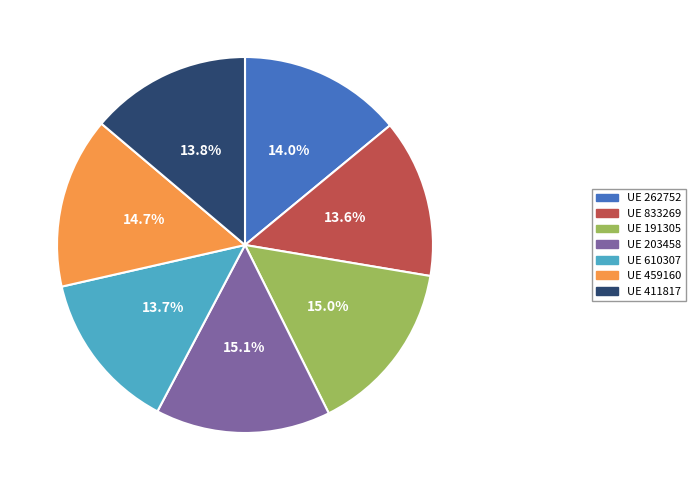

Count the number of slices in the pie.

7